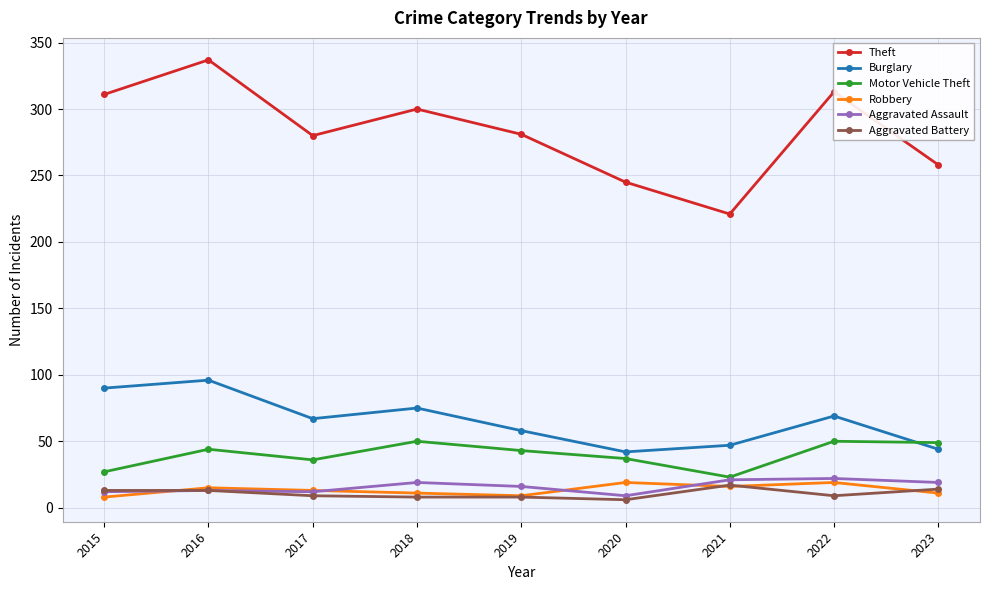

Where does the Robbery series first go above 13?

2016